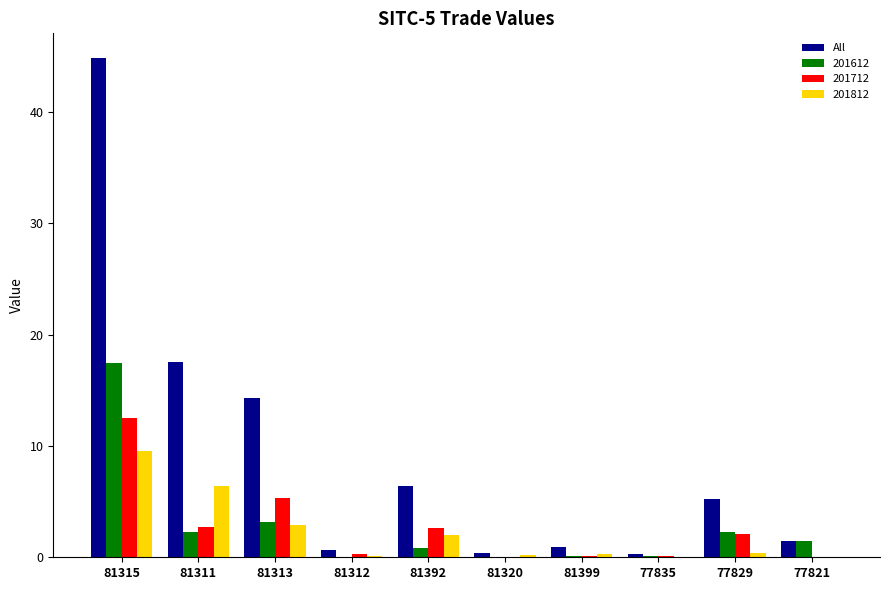

Which series changed the most between 77829 and 77821?

All